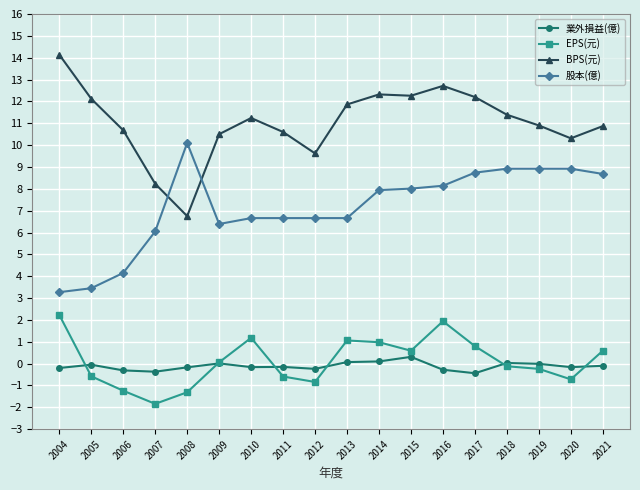

Which category has the highest value across all series?

2004